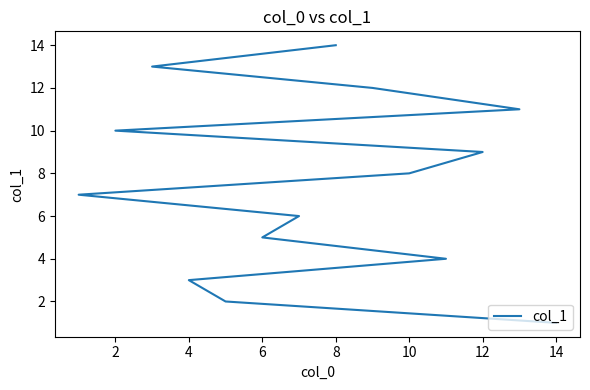

What is the sum of all values?

105